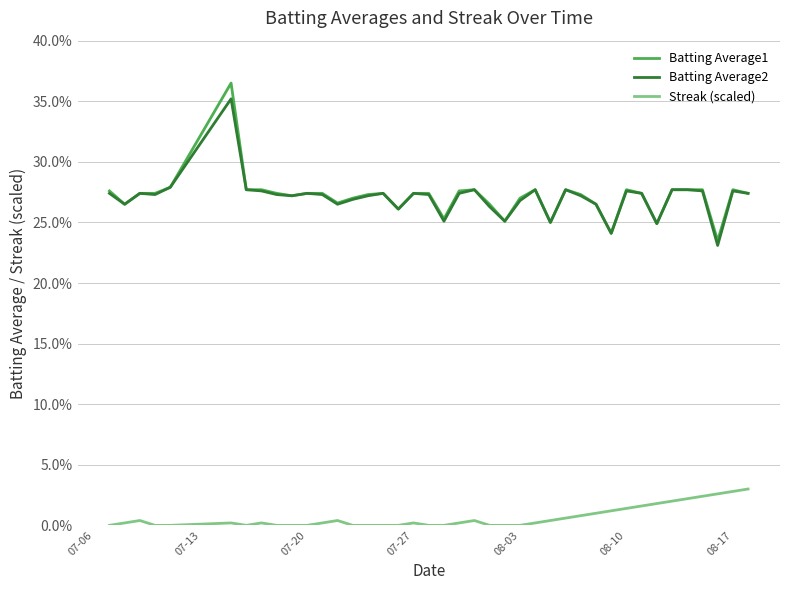

Does the chart have visible grid lines?

Yes